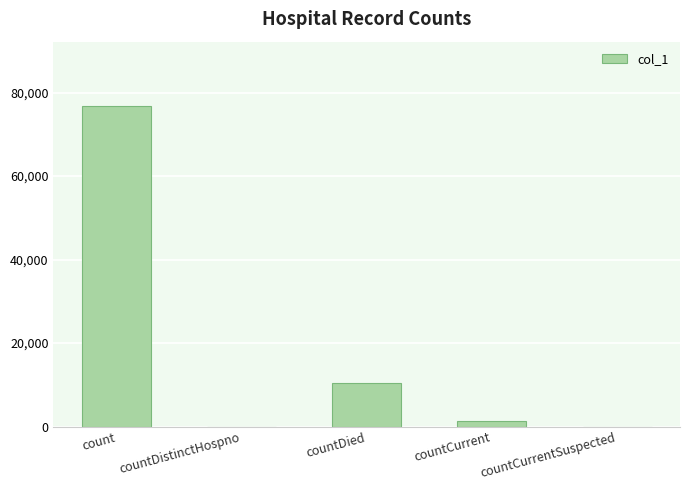

How many data points does each series have?

5